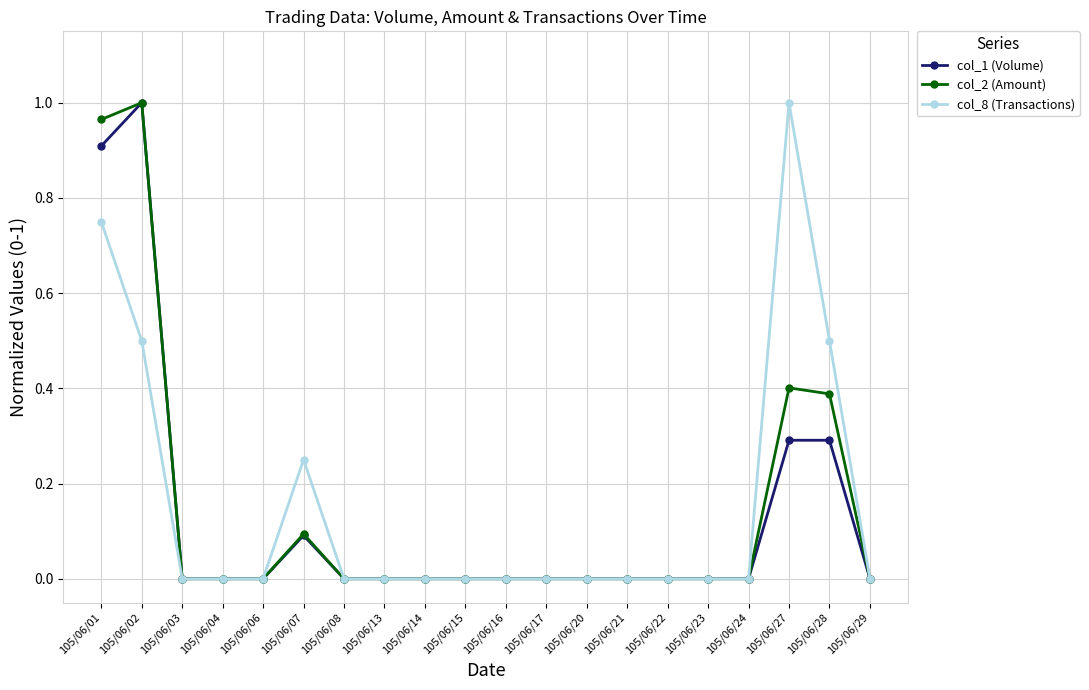

Is it true that col_2 (Amount) equals 0.7 at 105/06/14?

False